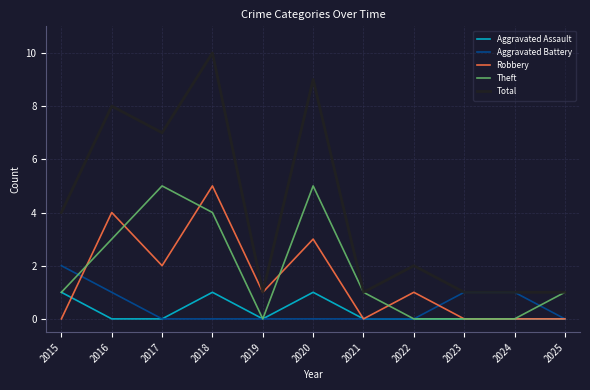

Which series has the widest spread of values?

Total